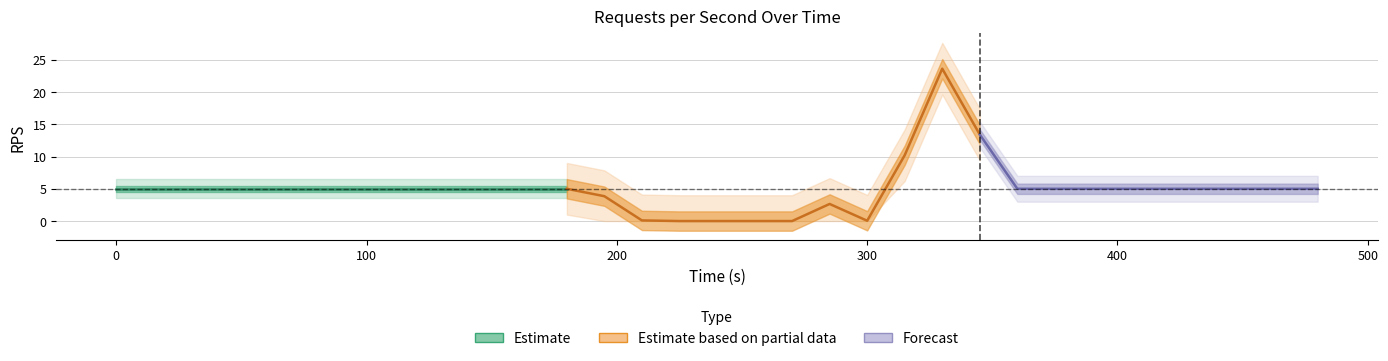

The chart shows a value of 23.6 at 330.0. True or false?

True